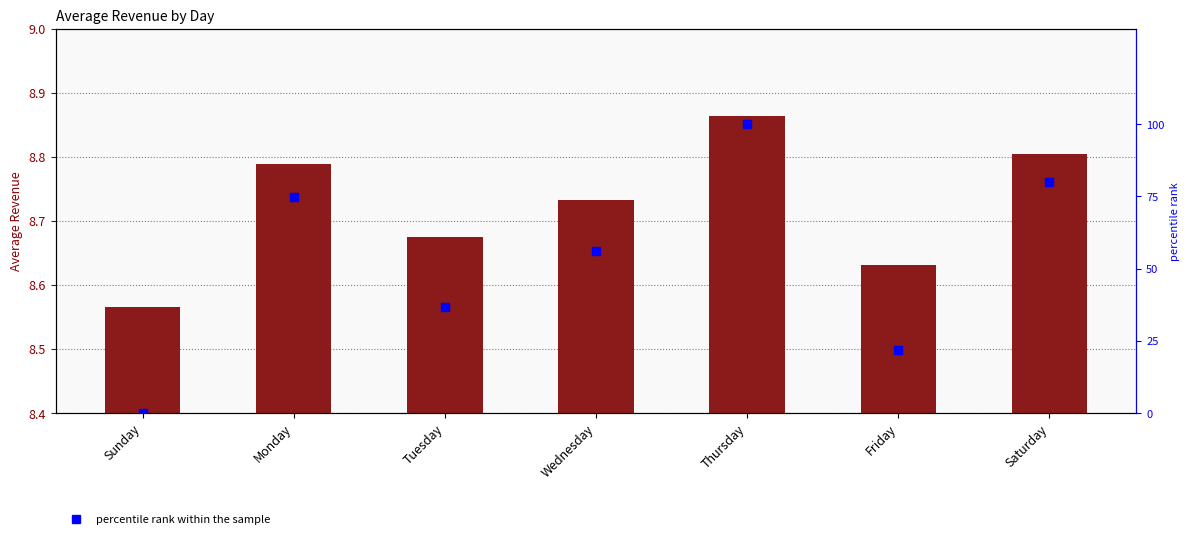

Which category has the highest value in the Average Revenue series?

Thursday